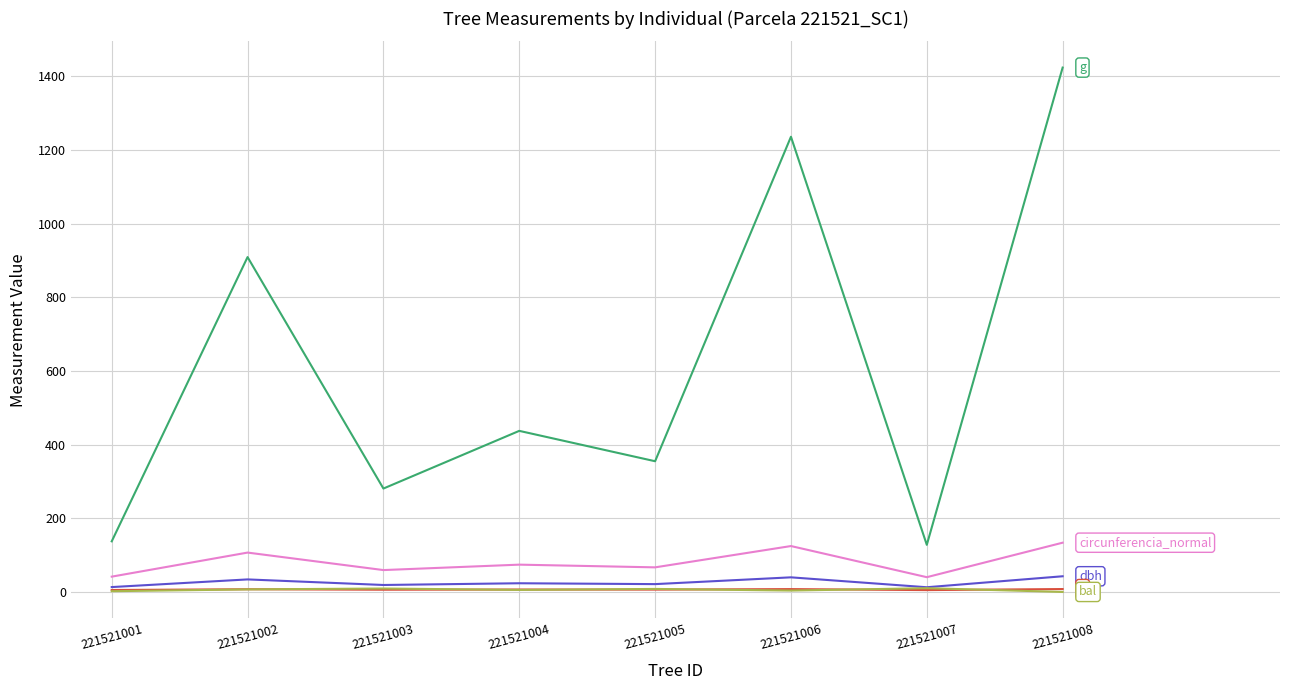

At which category is the sum across all series the highest?

221521008